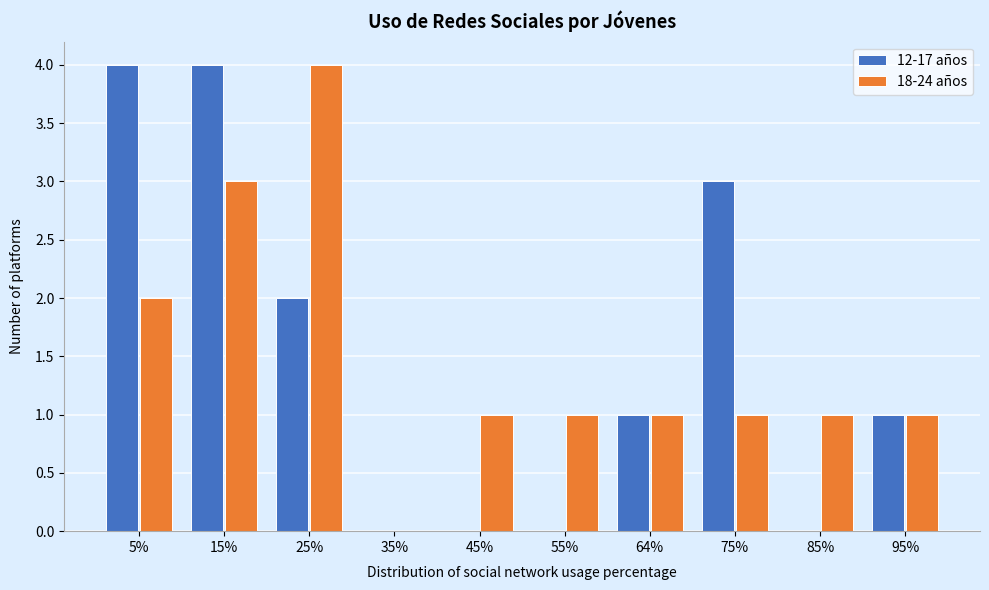

Reading right to left, list all the values displayed in this chart.

12-17 años: 95%=1	85%=0	75%=3	64%=1	55%=0	45%=0	35%=0	25%=2	15%=4	5%=4
18-24 años: 95%=1	85%=1	75%=1	64%=1	55%=1	45%=1	35%=0	25%=4	15%=3	5%=2